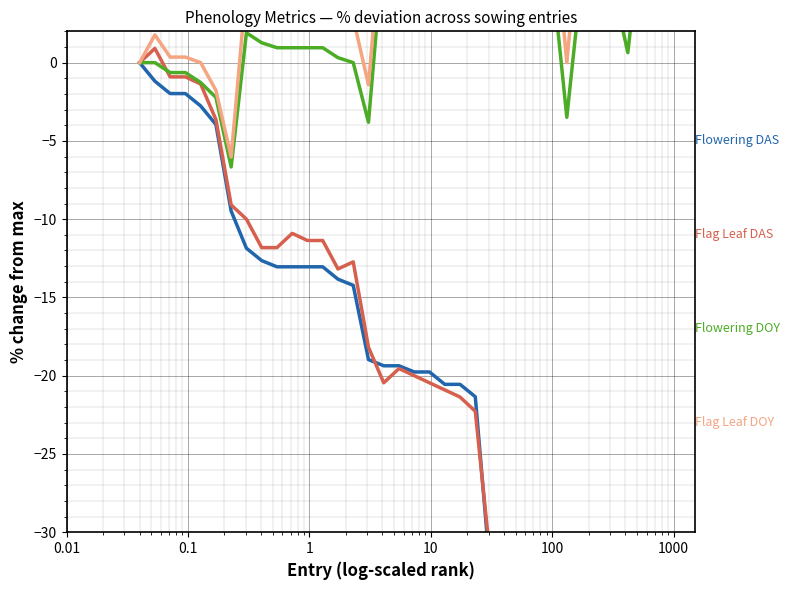

Rank the series by their maximum value, from lowest to highest.

Flowering DAS, Flag Leaf DAS, Flowering DOY, Flag Leaf DOY